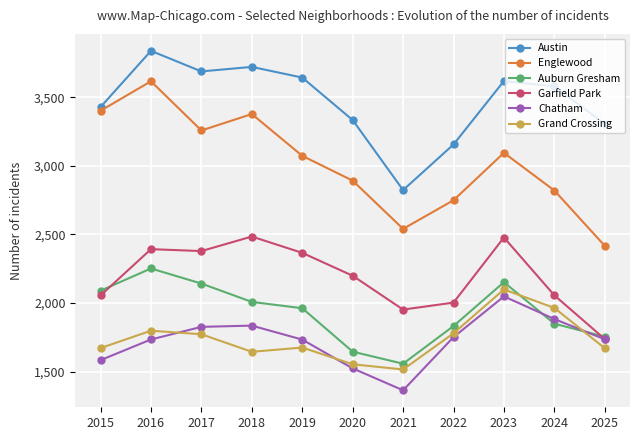

What is the difference between the Chatham values at 2022 and 2023?

297